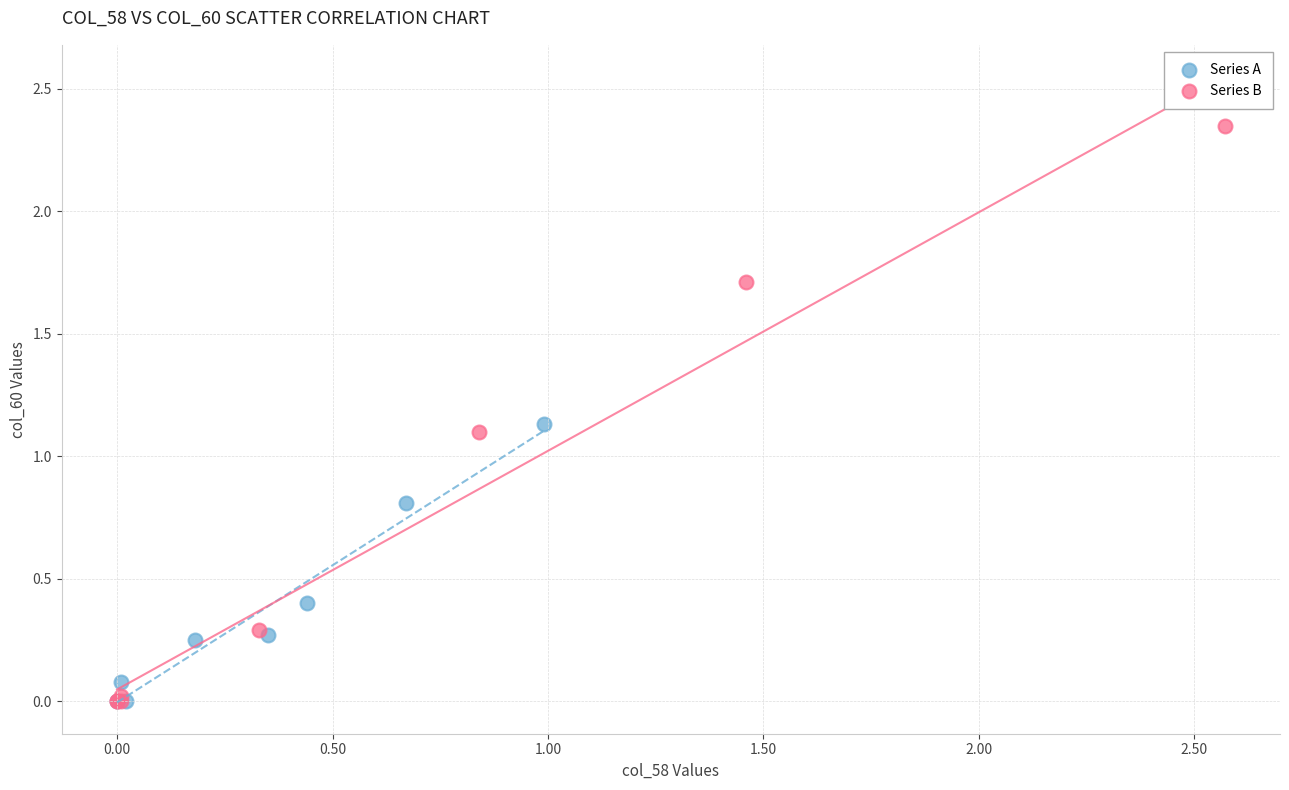

What are all the series names shown in the legend?

Series A, Series B